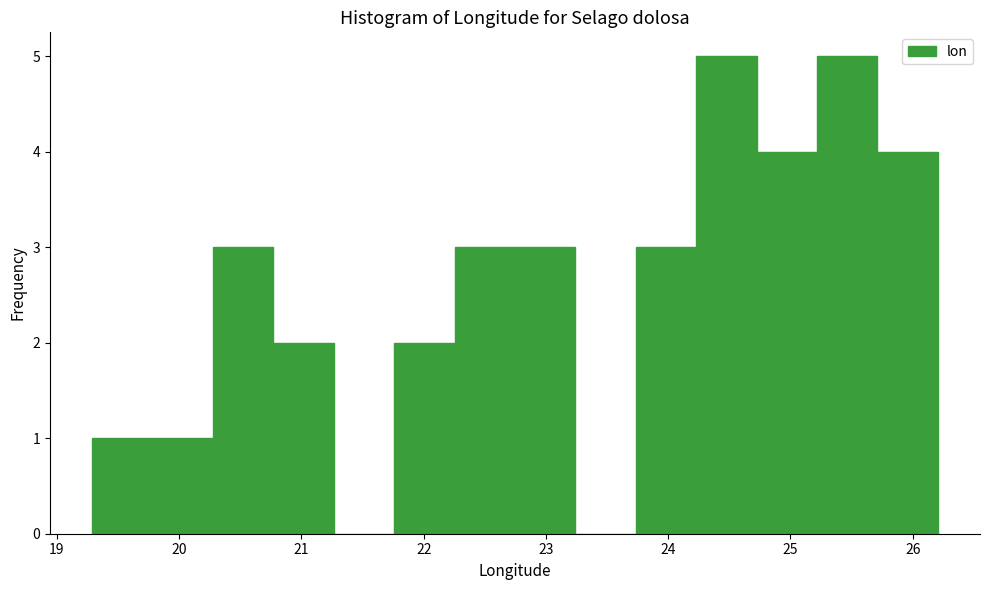

Reading left to right, list every bar in this chart as the range it spans on the x-axis followed by its height. Neither the bar edges nor the heights are printed on the chart, so give them approximately, as read against the axes.

19.3 to 19.8: 1
19.8 to 20.3: 1
20.3 to 20.8: 3
20.8 to 21.3: 2
21.3 to 21.8: 0
21.8 to 22.3: 2
22.3 to 22.7: 3
22.7 to 23.2: 3
23.2 to 23.7: 0
23.7 to 24.2: 3
24.2 to 24.7: 5
24.7 to 25.2: 4
25.2 to 25.7: 5
25.7 to 26.2: 4